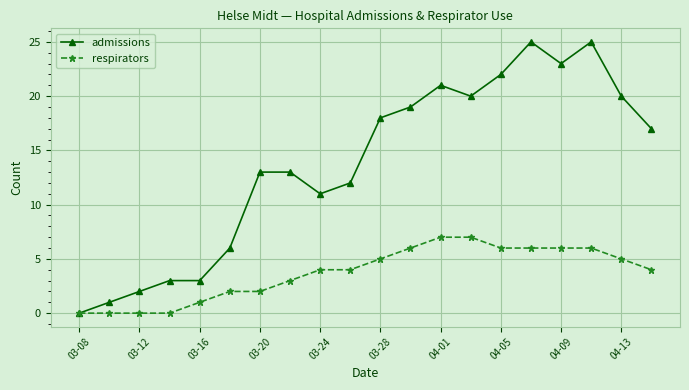

Which series has the widest spread of values?

admissions